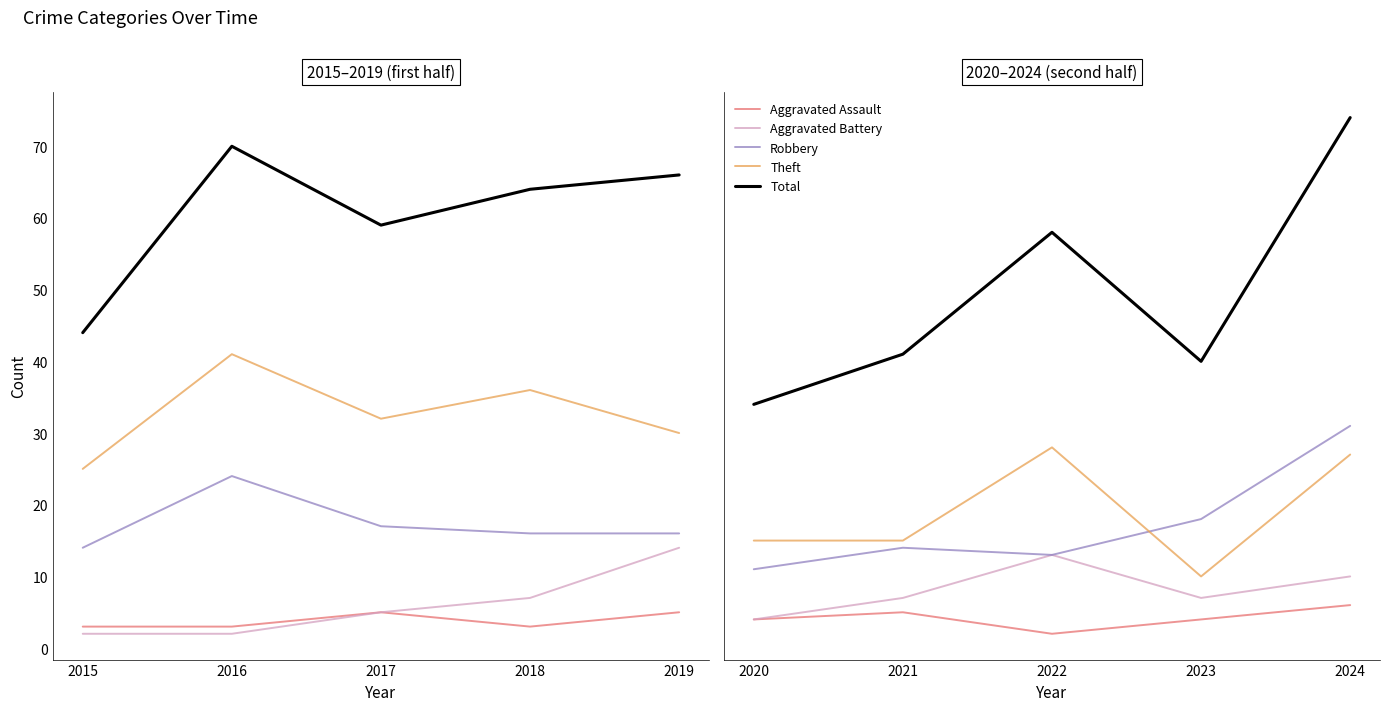

What is the difference between the Aggravated Assault values at 2020 and 2022?

2